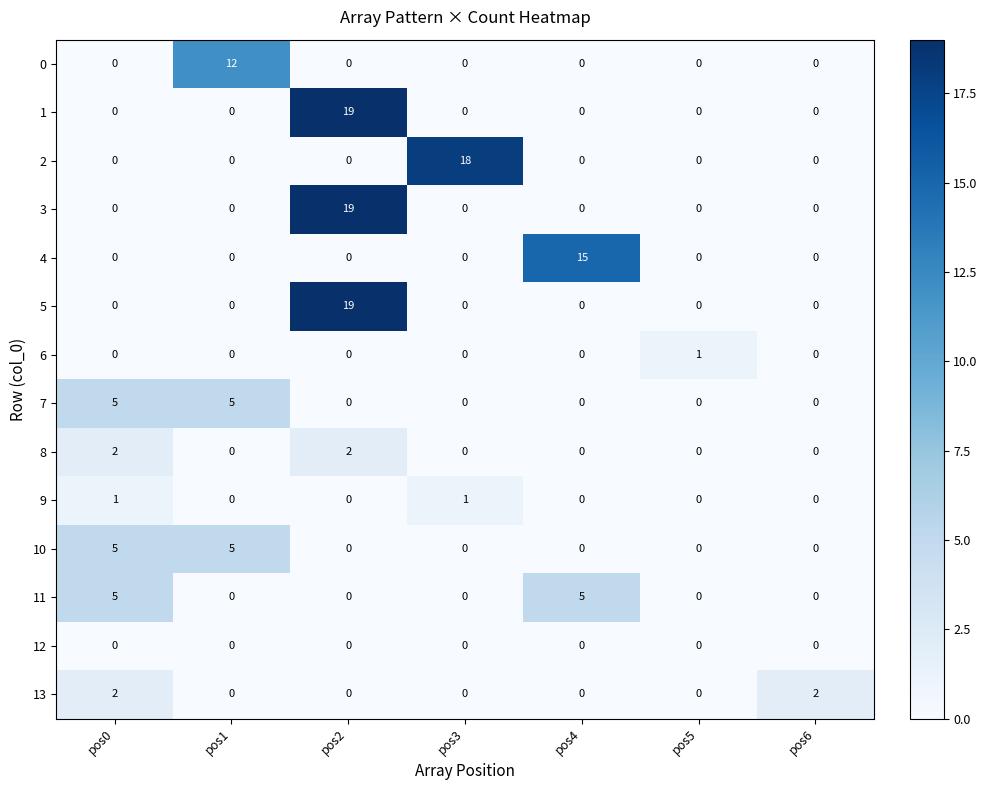

The value of 10 at pos4 is 3. True or false?

False